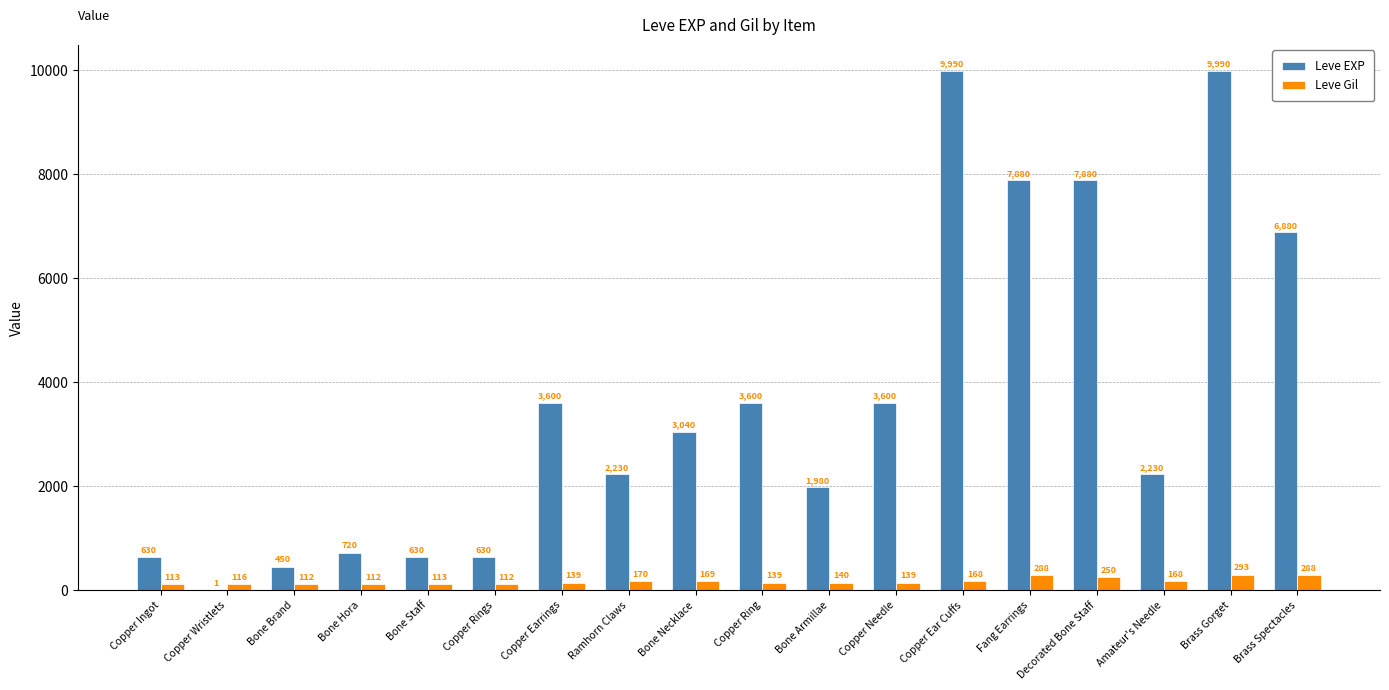

How many groups of bars are there?

18